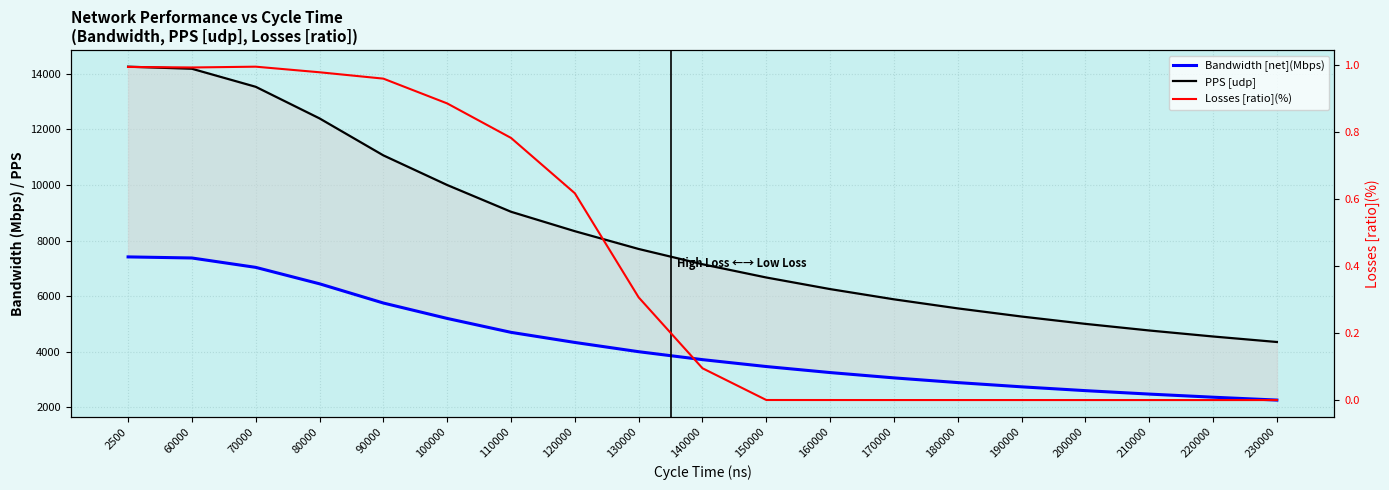

Reading left to right, transcribe all the data shown in this chart.

Bandwidth [net](Mbps): 7413.1	7374.1	7036.6	6445.4	5753.8	5199.5	4699.2	4335.8	4003.0	3717.5	3469.4	3252.6	3061.2	2891.7	2739.4	2602.1	2478.3	2366.0	2263.0
PPS [udp]: 14256.0	14181.0	13532.0	12395.0	11065.0	9999.0	9037.0	8338.0	7698.0	7149.0	6672.0	6255.0	5887.0	5561.0	5268.0	5004.0	4766.0	4550.0	4352.0
Losses [ratio](%): 1.0	1.0	1.0	1.0	1.0	0.9	0.8	0.6	0.3	0.1	0.0	0.0	0.0	0.0	0.0	0.0	0.0	0.0	0.0